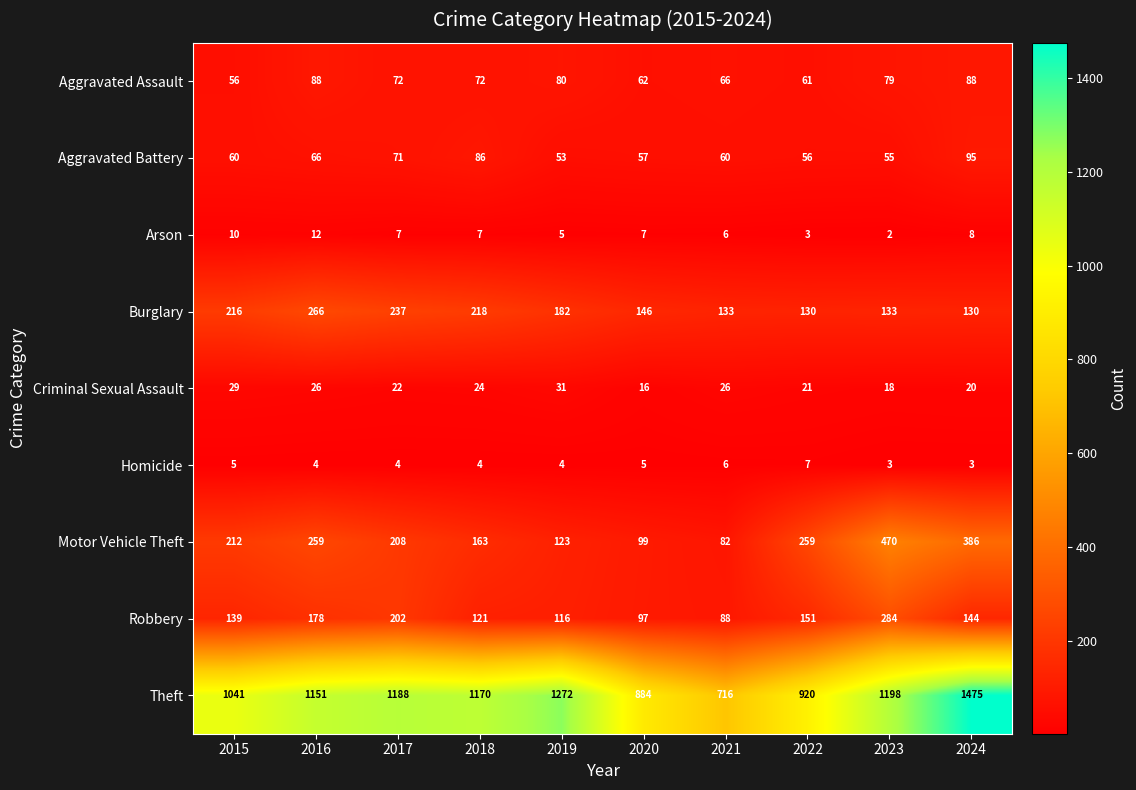

At which category is the sum across all series the highest?

2024